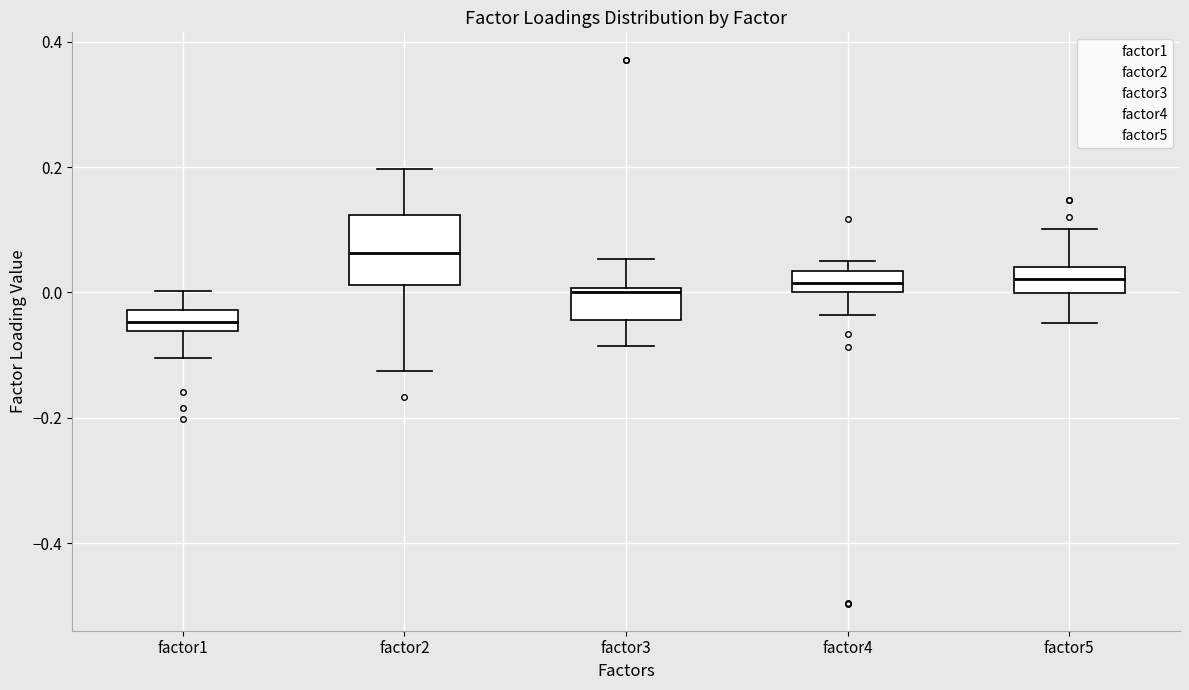

Comparing the boxes themselves (not the whiskers), which one is the tallest?

factor2